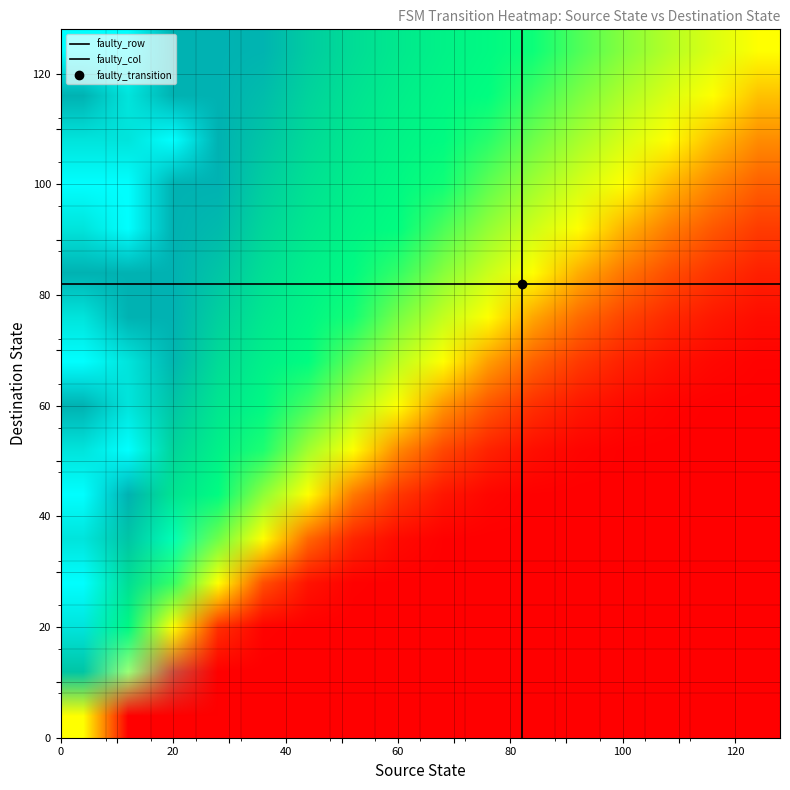

How many values in faulty_col are above zero?

1